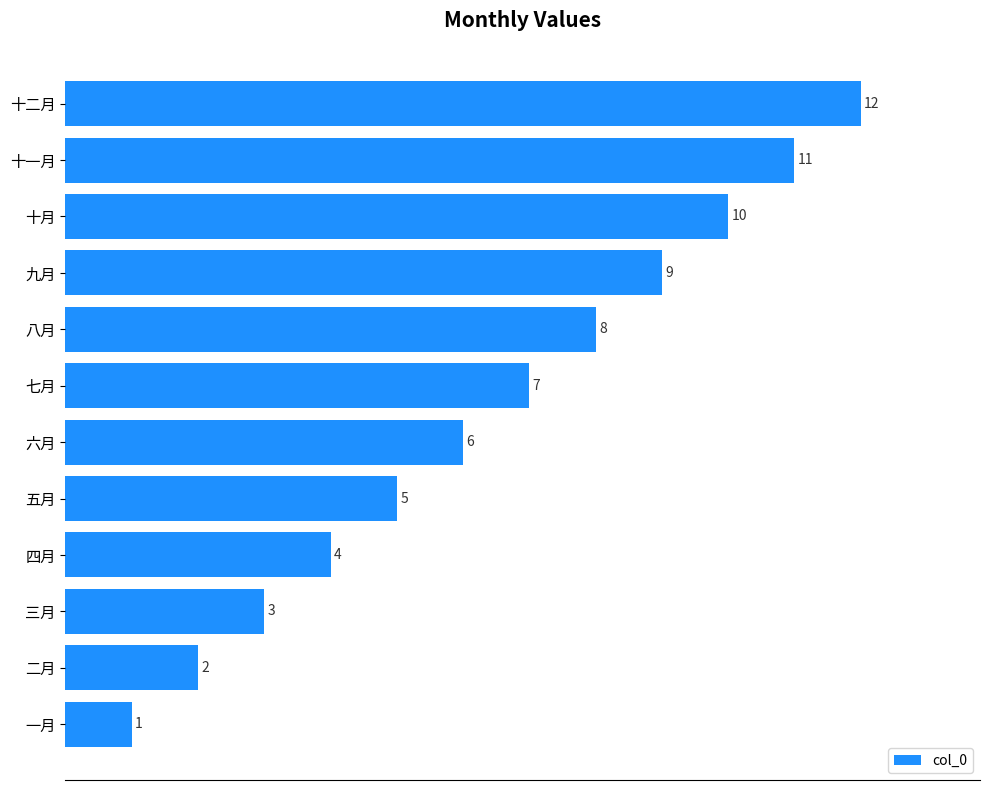

What is the ratio of the value at 八月 to the value at 一月?

8.0